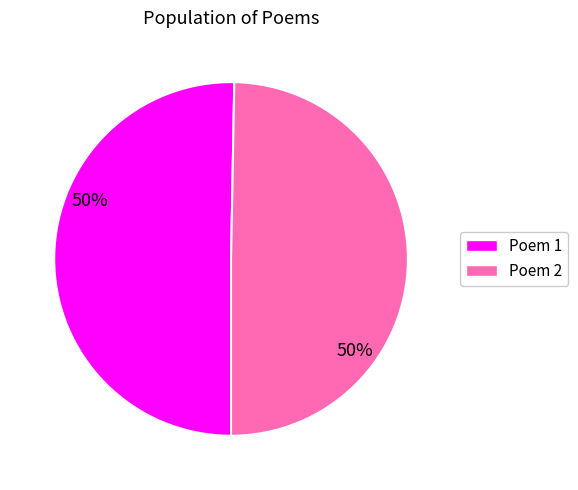

Which slice represents more than half of the pie?

Poem 1